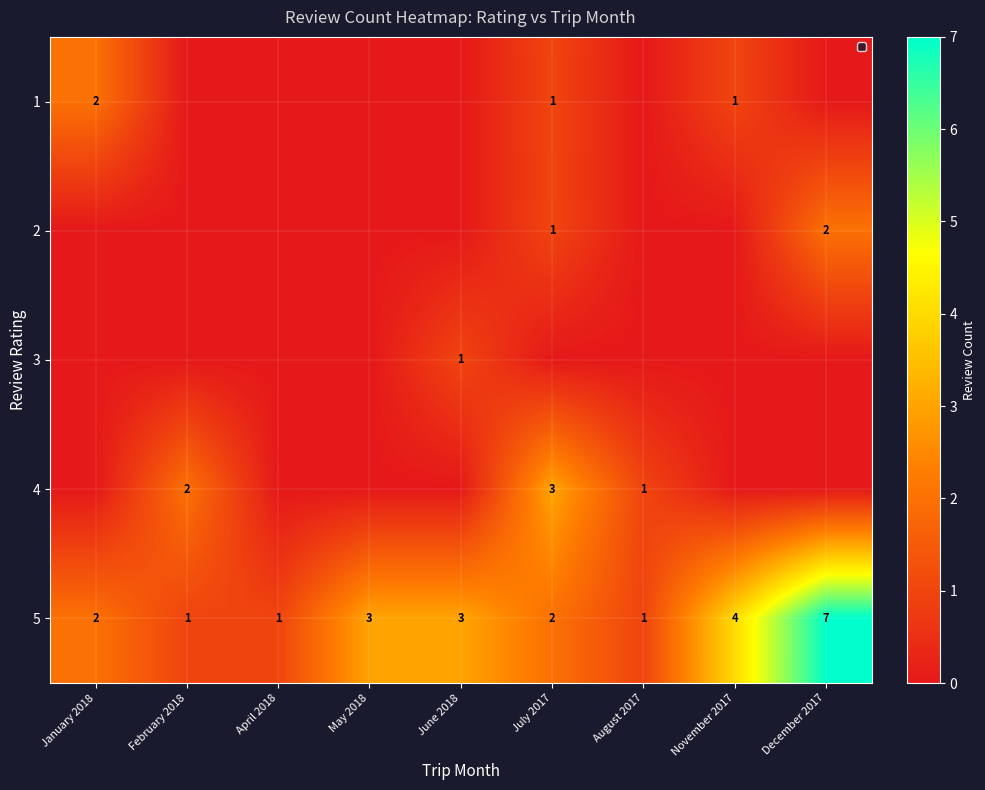

What is the approximate value of 5 at May 2018?

3